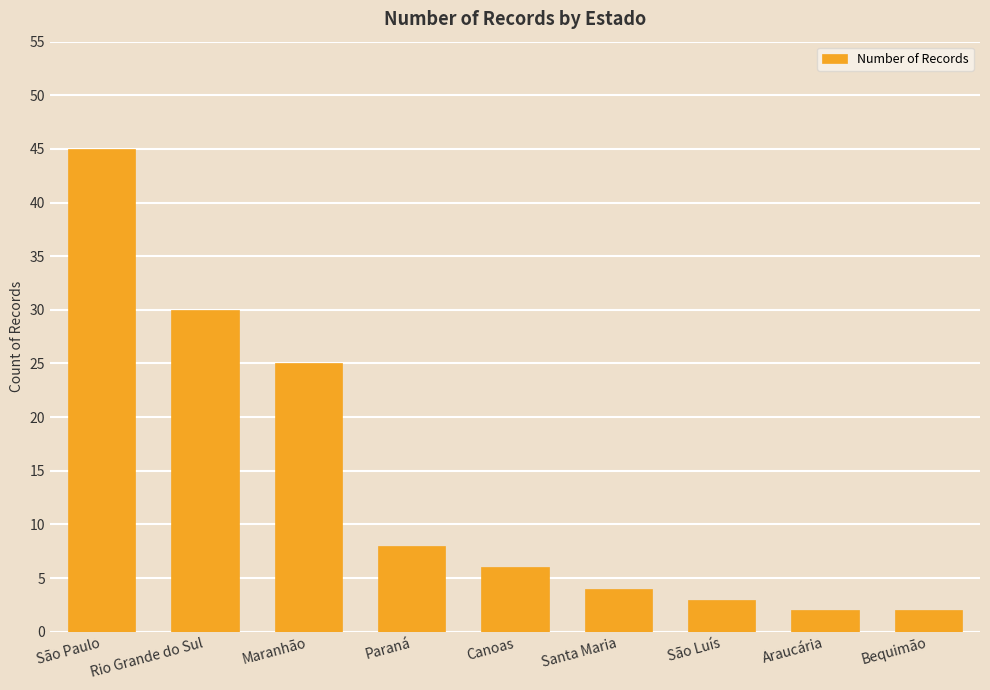

What position from the right is Araucária?

2